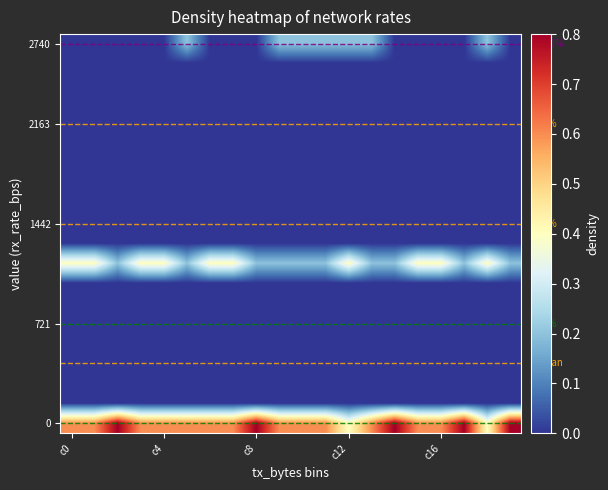

What is the difference between the maximum and minimum values in the 0 series?

0.4